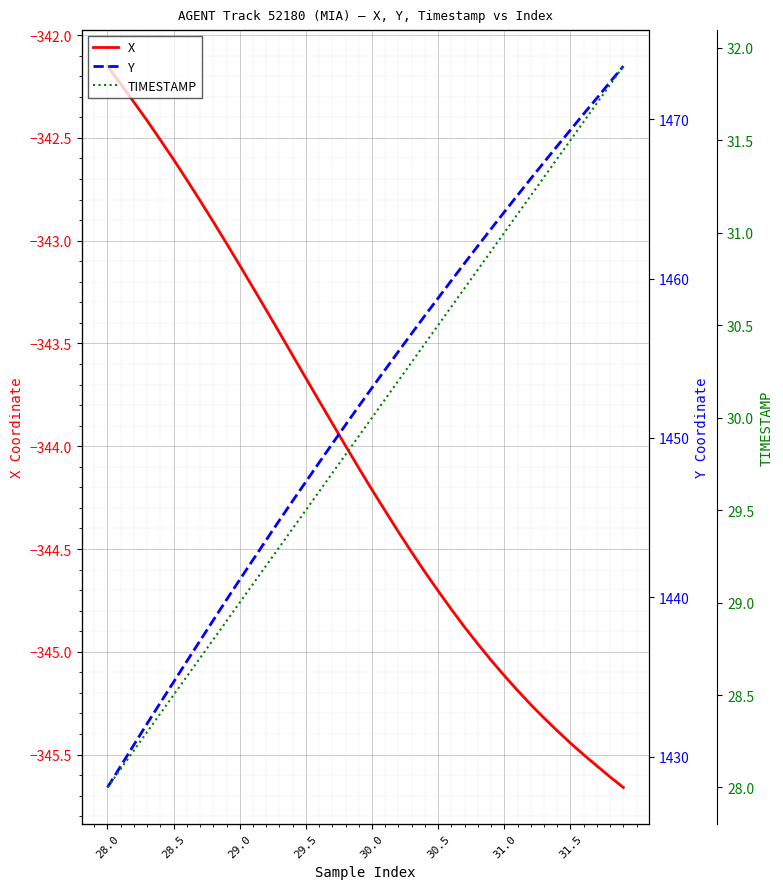

At which label does X reach its peak?

28.0